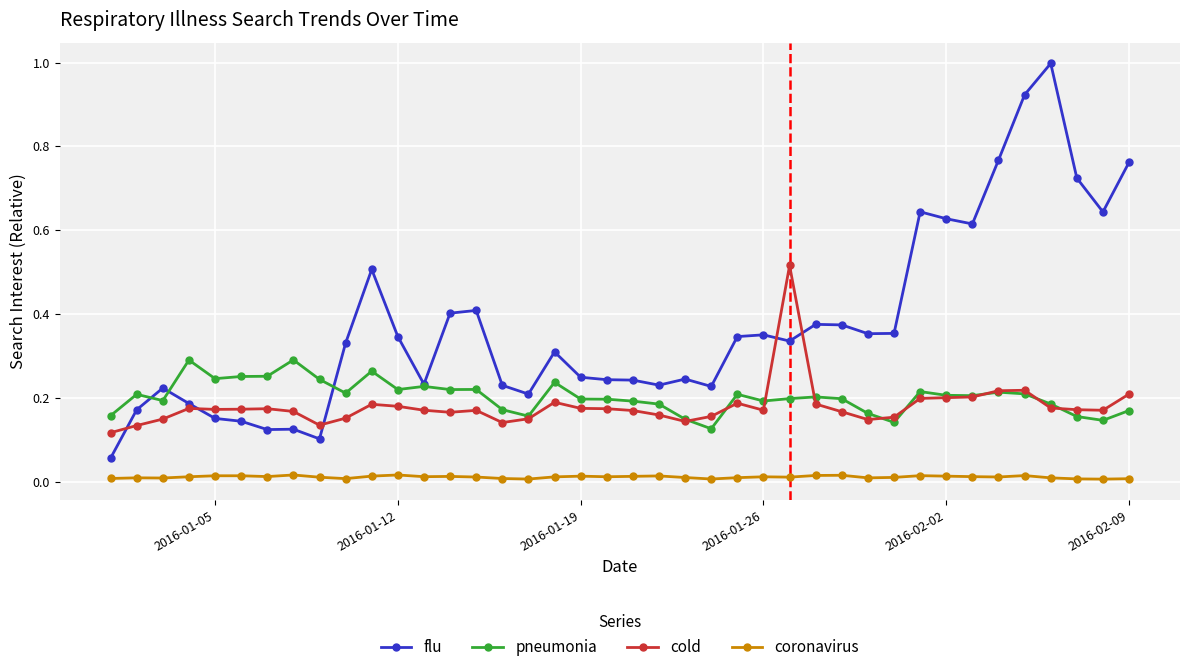

True or false: flu and pneumonia intersect in this chart.

True